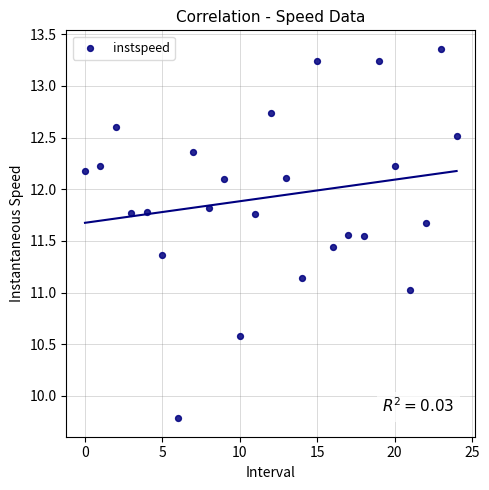

What is the range of Y values (max minus min)?

3.6